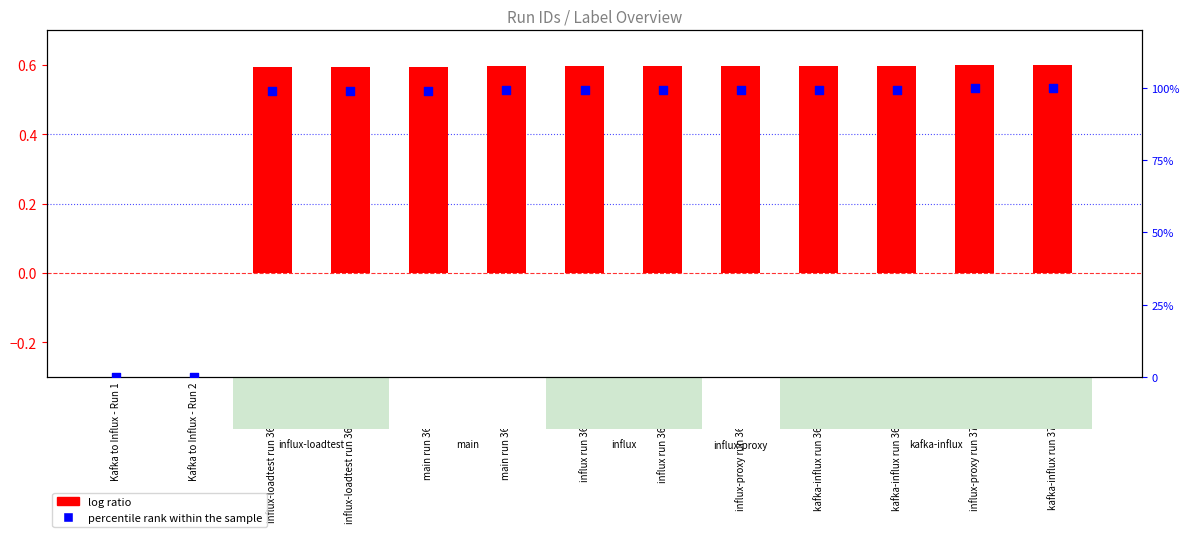

What are all the series names shown in the legend?

log ratio, percentile rank within the sample